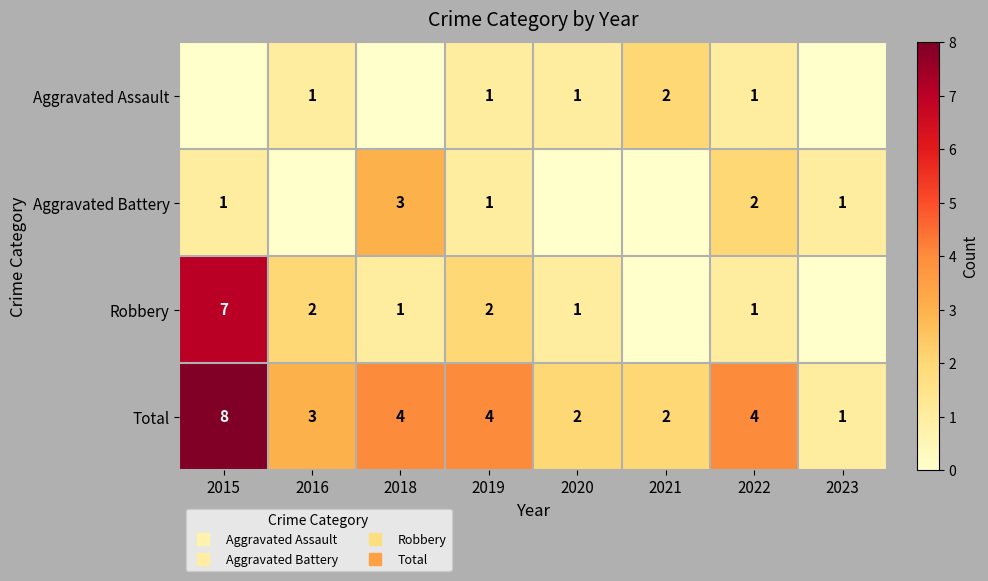

Which series has the largest total across all categories?

Total